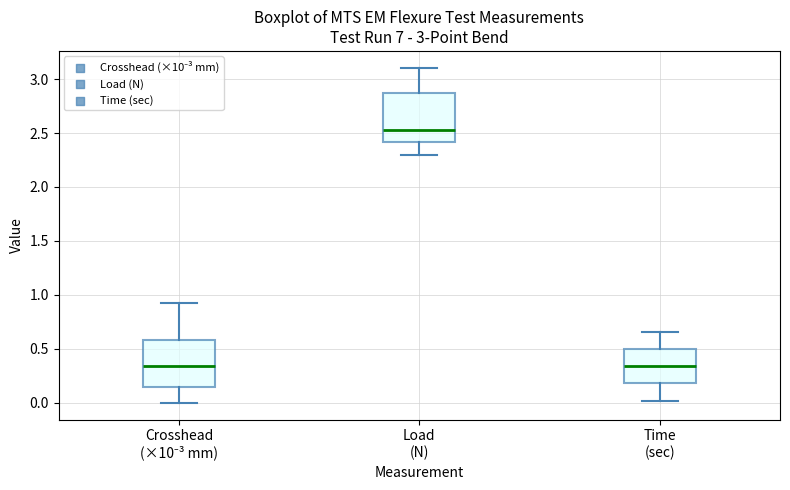

Reading left to right, read every box against the y-axis: the position of its median line, the range the box covers, and the ends of its whiskers. The values are not printed on the chart, so give them approximately, as read against the axis.

Crosshead (×10⁻³ mm): median 0.35, box 0.15 to 0.60, whiskers 0.00 to 0.95
Load (N): median 2.55, box 2.40 to 2.85, whiskers 2.30 to 3.10
Time (sec): median 0.35, box 0.20 to 0.50, whiskers 0.00 to 0.65